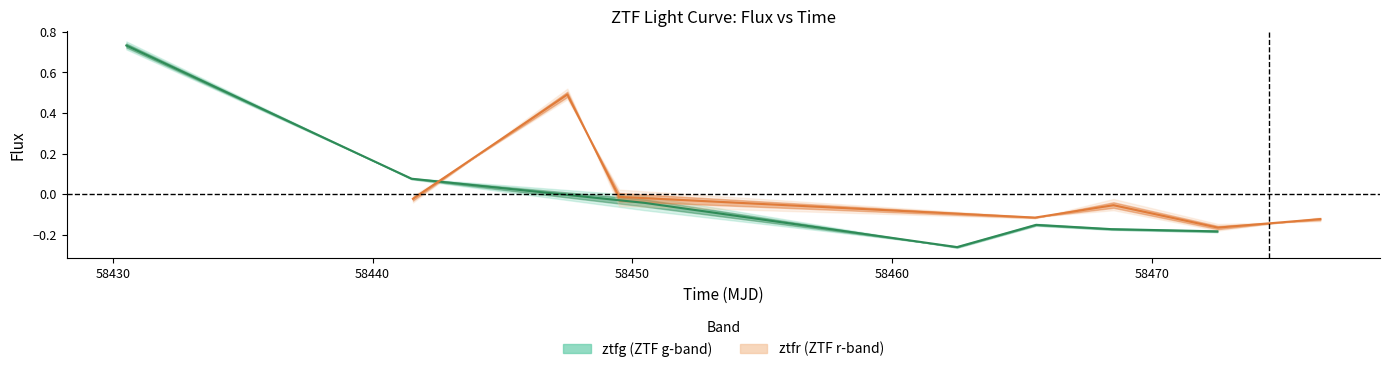

Count the number of categories in the chart.

7